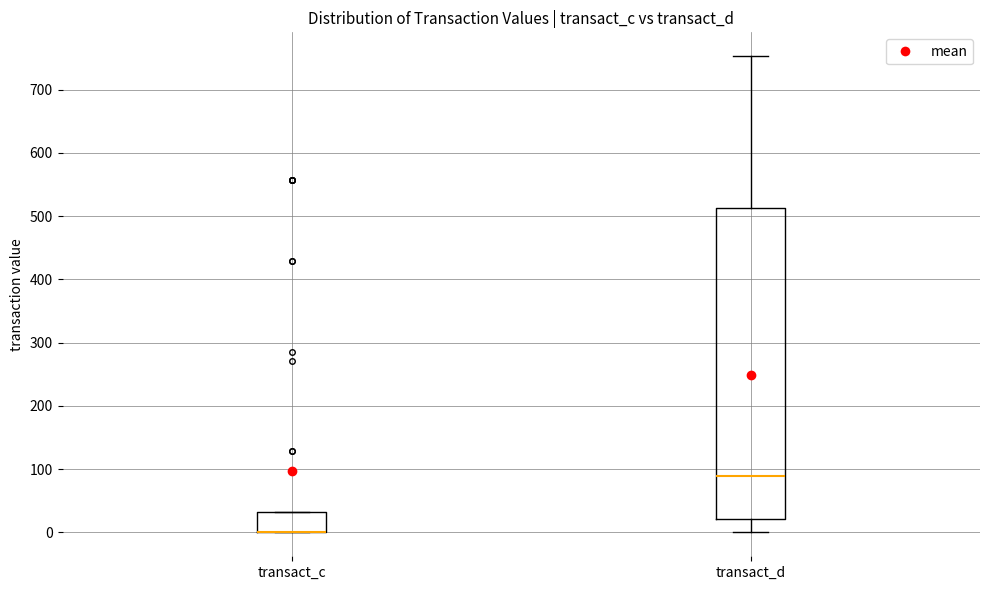

Comparing the boxes themselves (not the whiskers), which one is the tallest?

transact_d